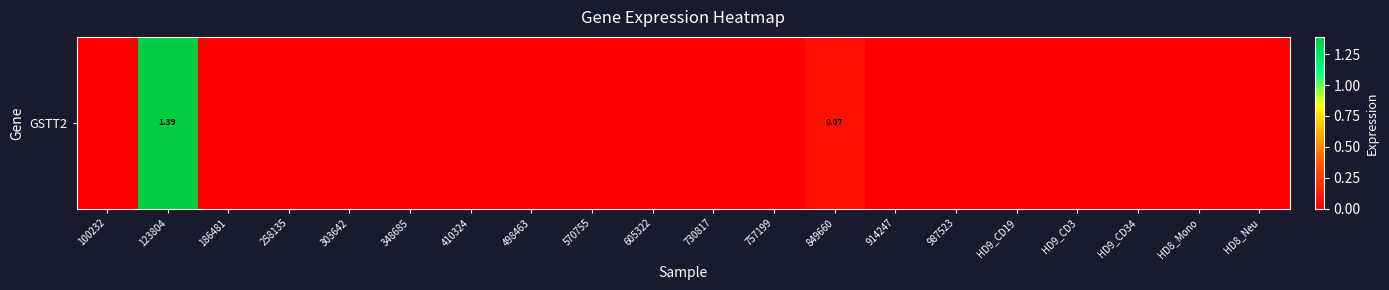

At which category does the chart reach its minimum across all series?

100232